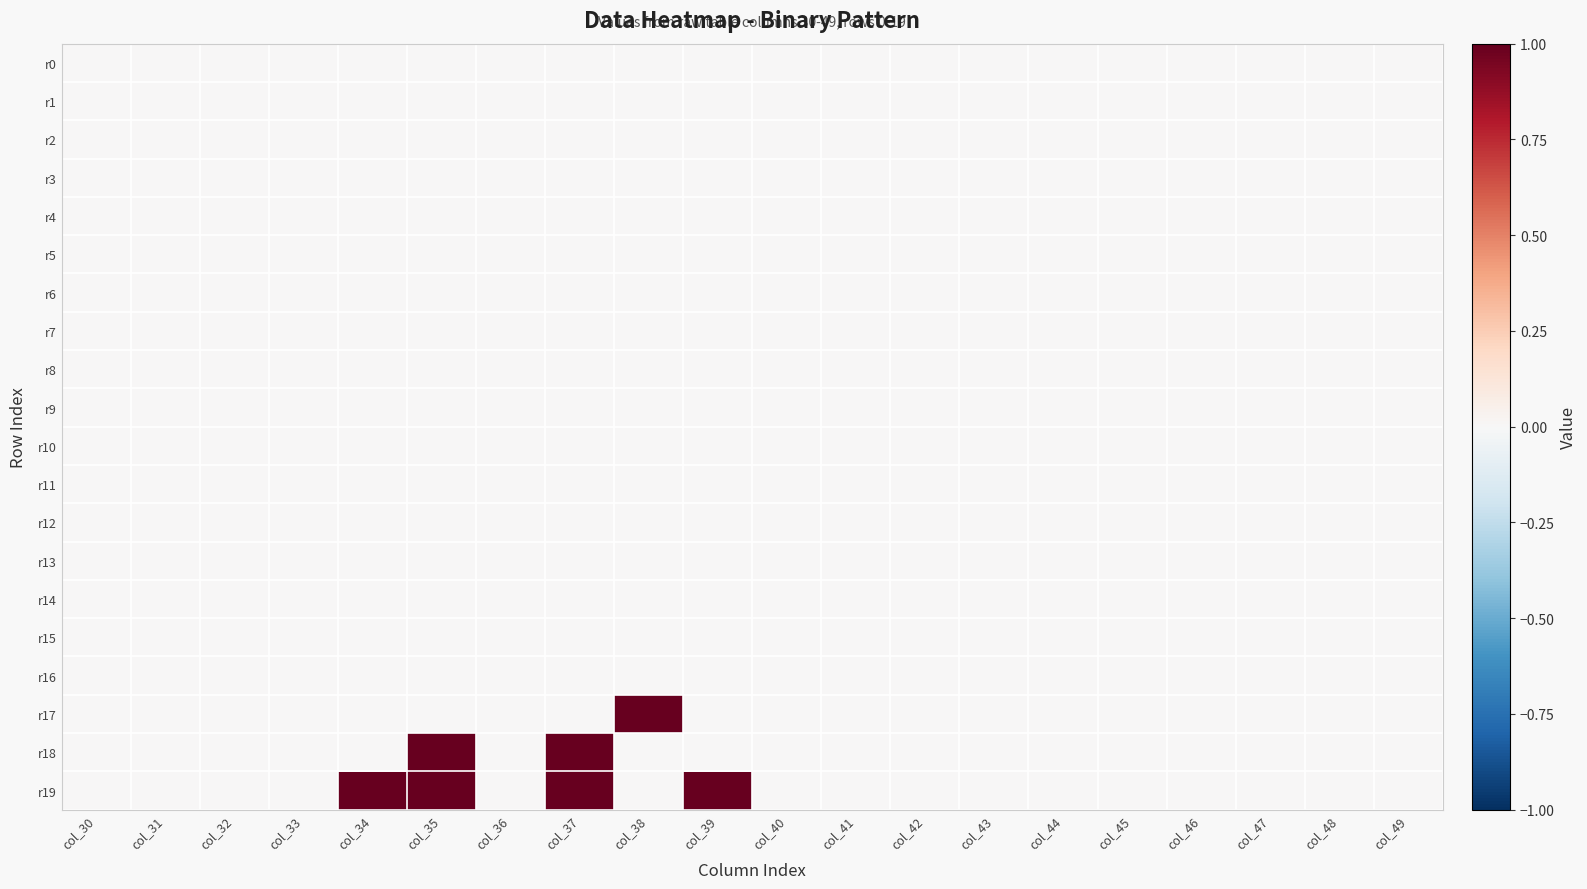

At which category does the chart reach its minimum across all series?

col_30